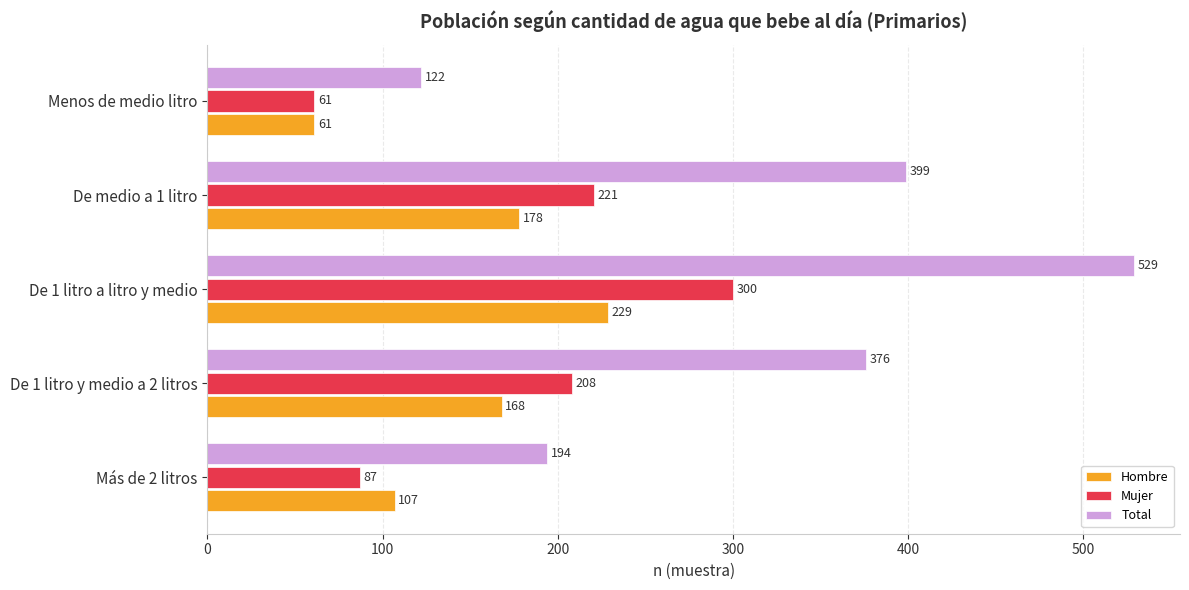

Is it true that Mujer equals 300 at De 1 litro a litro y medio?

True